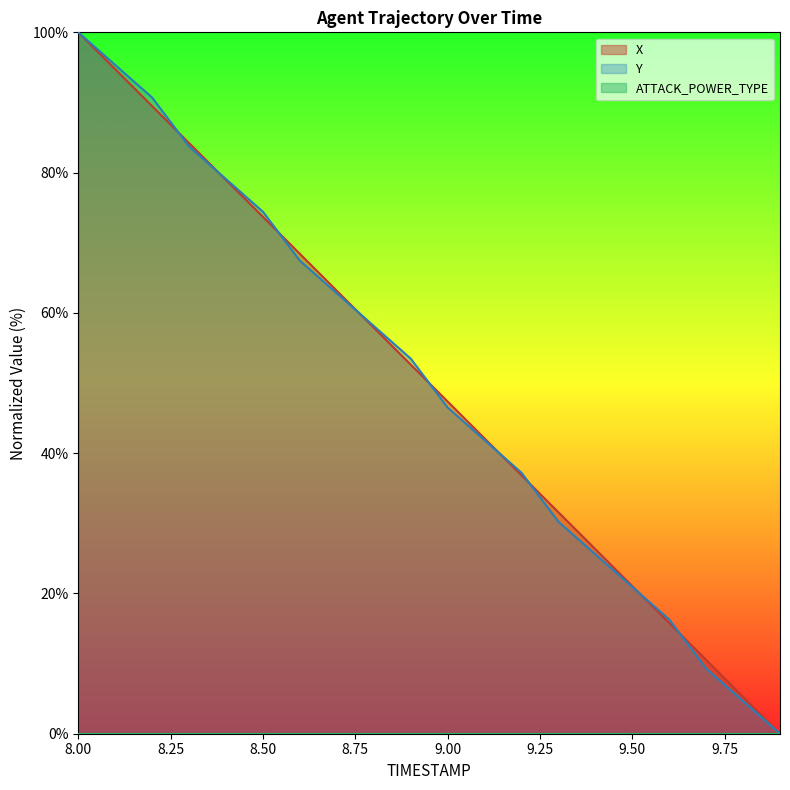

At 9.4, list the series in order from largest to smallest.

X, Y